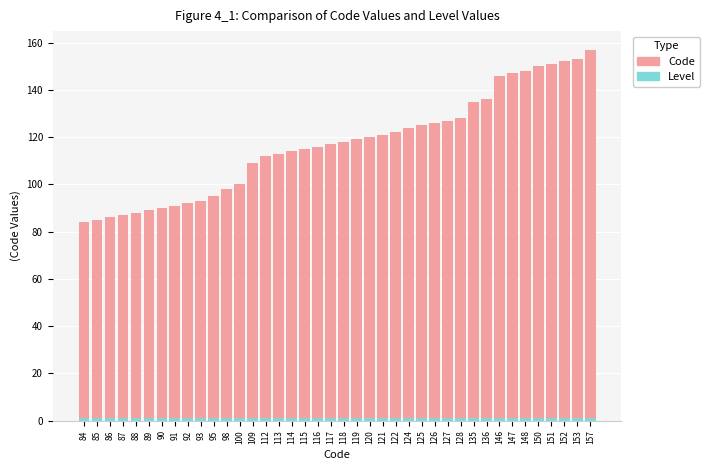

Between 136 and 100, which is larger?

136